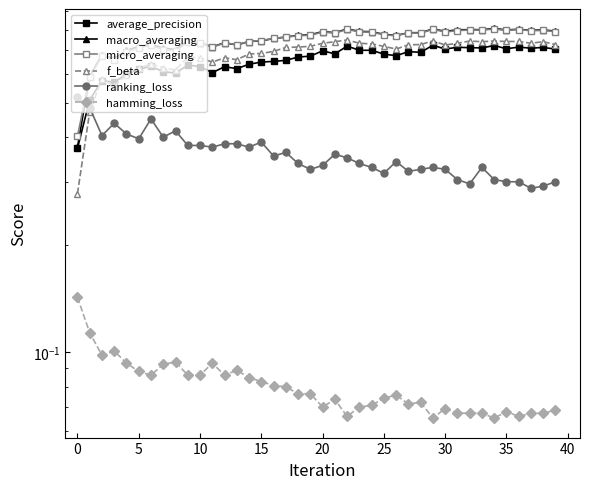

True or false: hamming_loss and ranking_loss cross at least once.

False